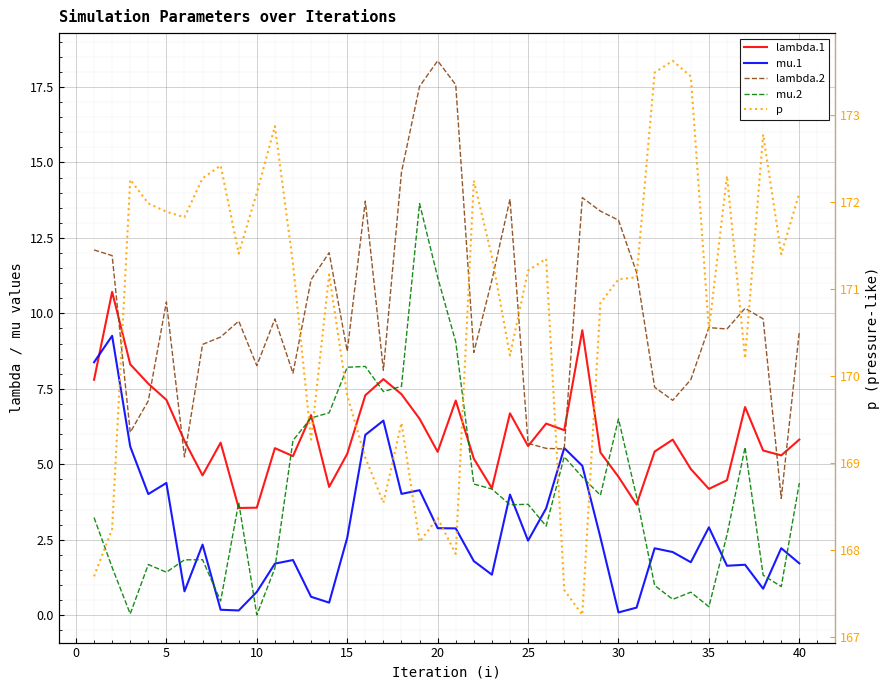

Is it true that lambda.1 equals 1.4 at 21?

False